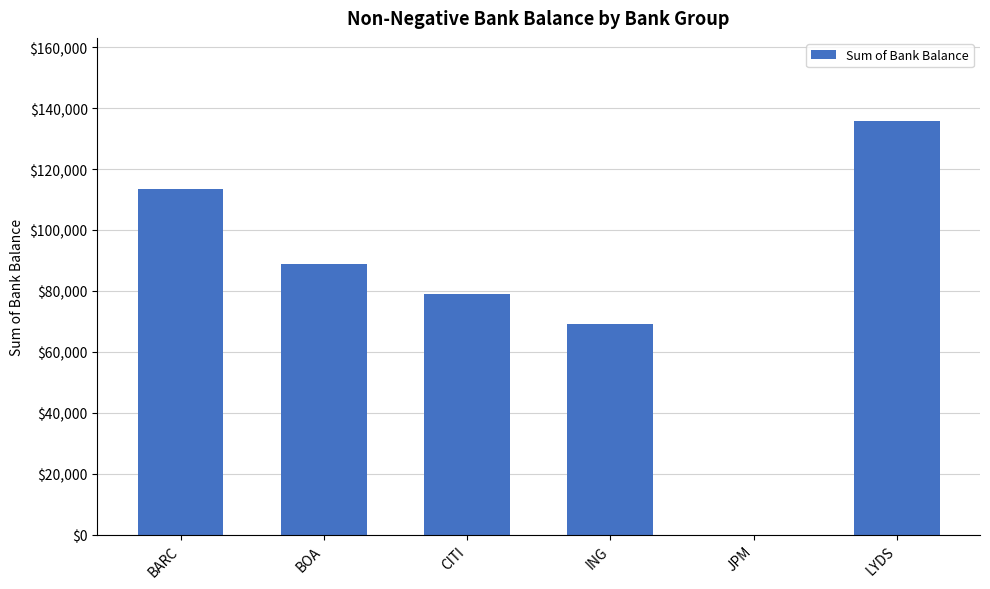

What is the approximate value at ING, to the nearest 50?

69200